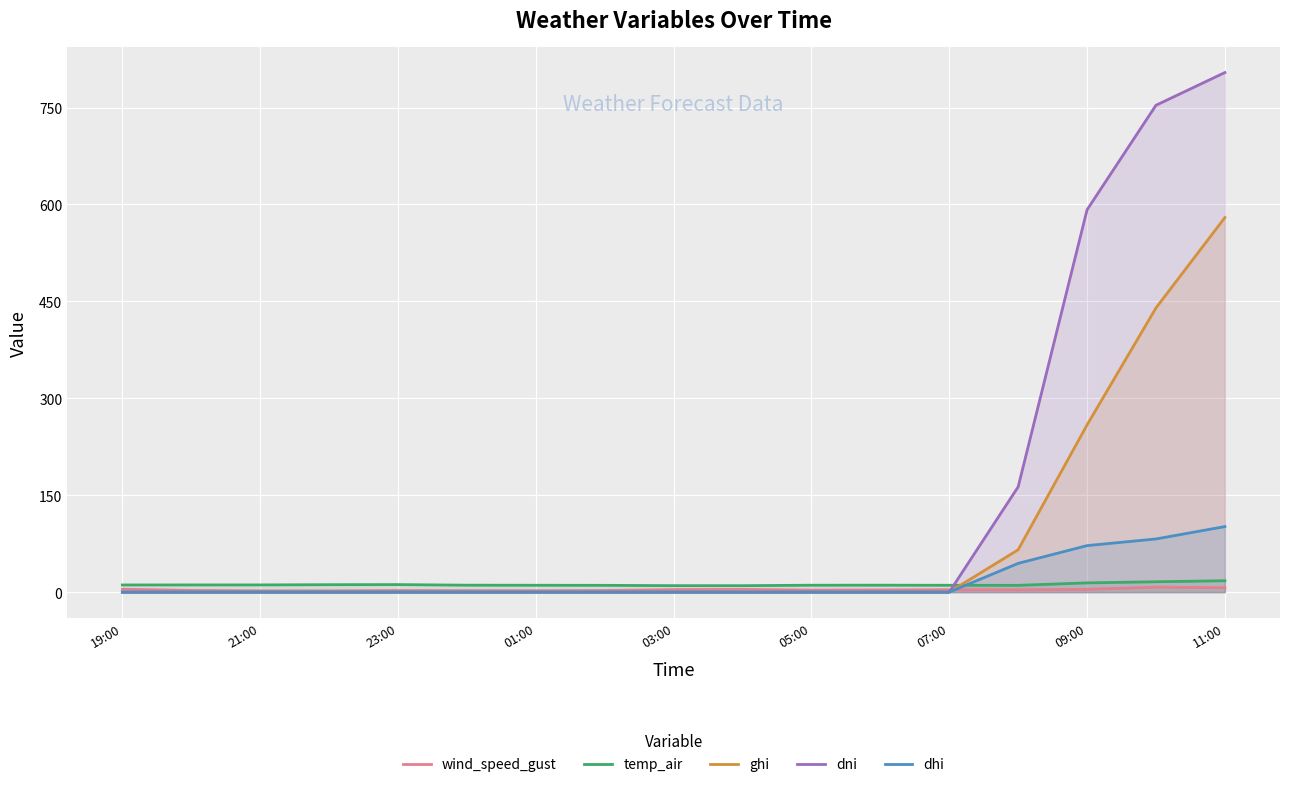

Rank the series by their maximum value, from highest to lowest.

dni, ghi, dhi, temp_air, wind_speed_gust